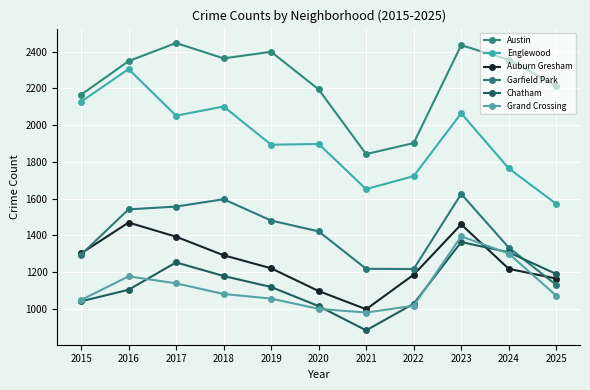

Reading right to left, what are all the values shown in this chart?

Austin: 2214	2355	2435	1902	1842	2194	2399	2363	2447	2348	2165
Englewood: 1571	1764	2064	1722	1651	1897	1893	2101	2051	2305	2127
Auburn Gresham: 1164	1217	1459	1185	997	1096	1220	1291	1392	1469	1301
Garfield Park: 1129	1333	1625	1216	1217	1421	1480	1596	1556	1541	1294
Chatham: 1189	1307	1363	1027	882	1014	1118	1178	1252	1103	1040
Grand Crossing: 1071	1300	1394	1016	979	999	1055	1080	1138	1176	1047